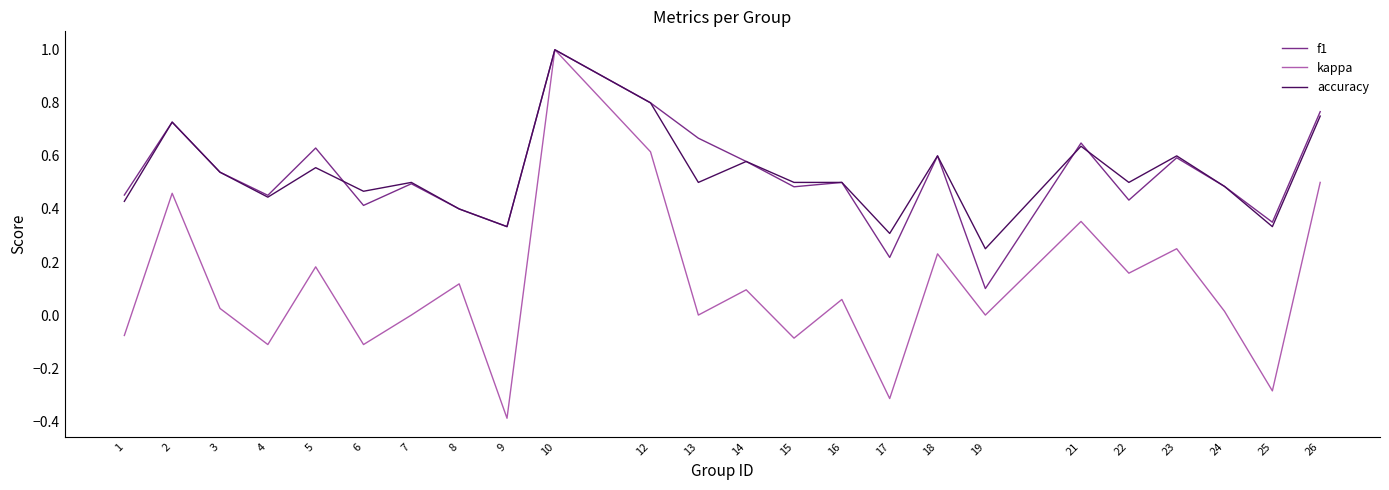

What is the minimum value shown in the chart?

-0.4